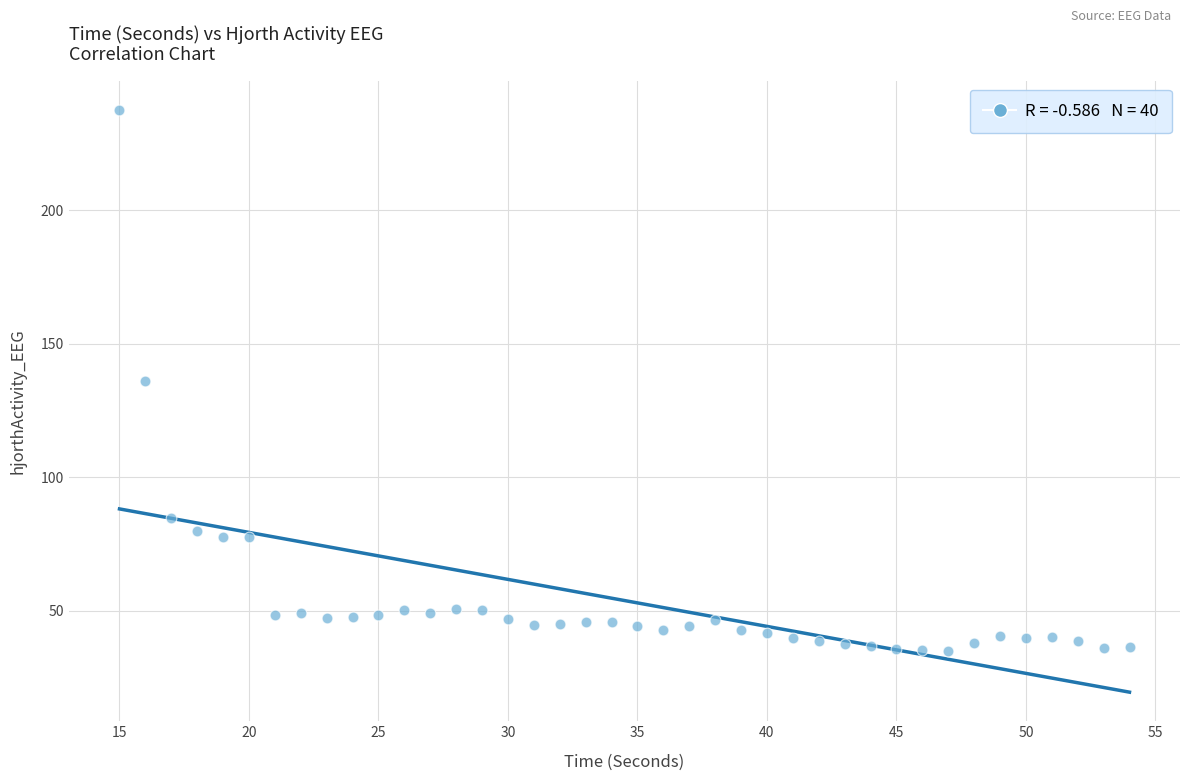

What is the range of X values (max minus min)?

39.0